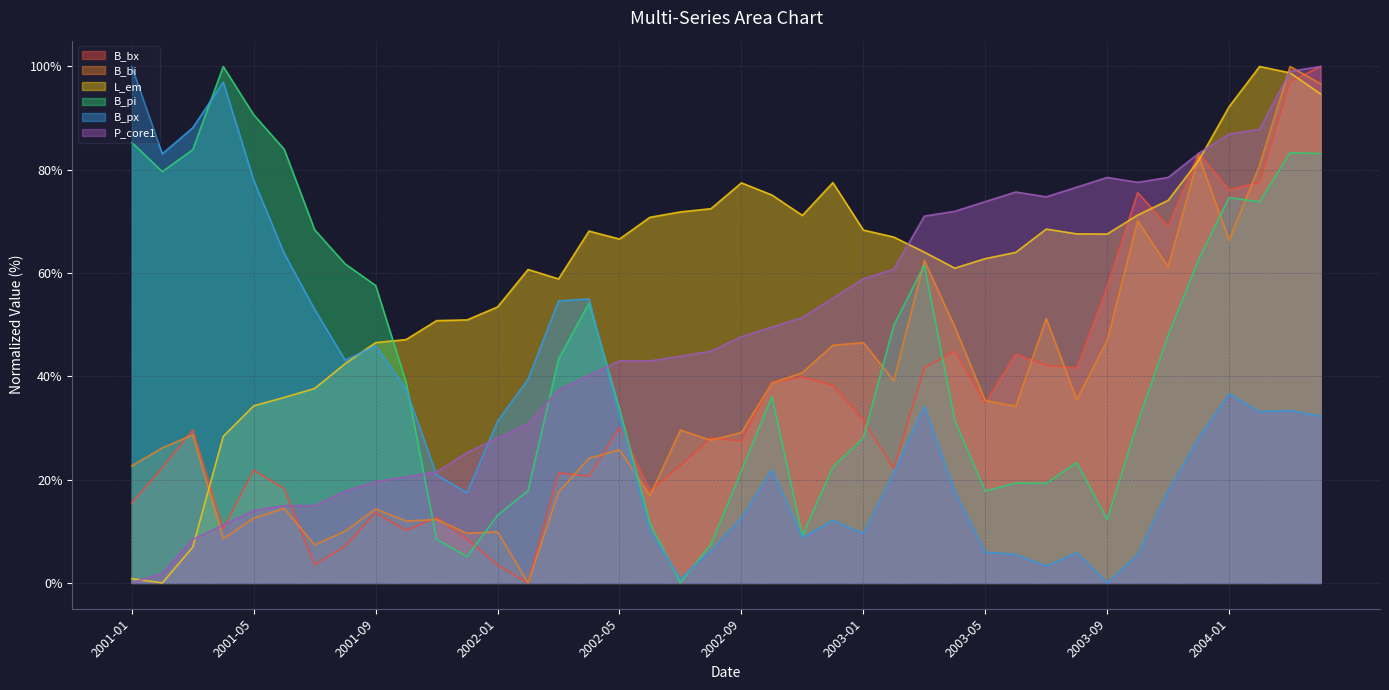

Where do L_em and P_core1 first cross each other?

2001-01 and 2001-02